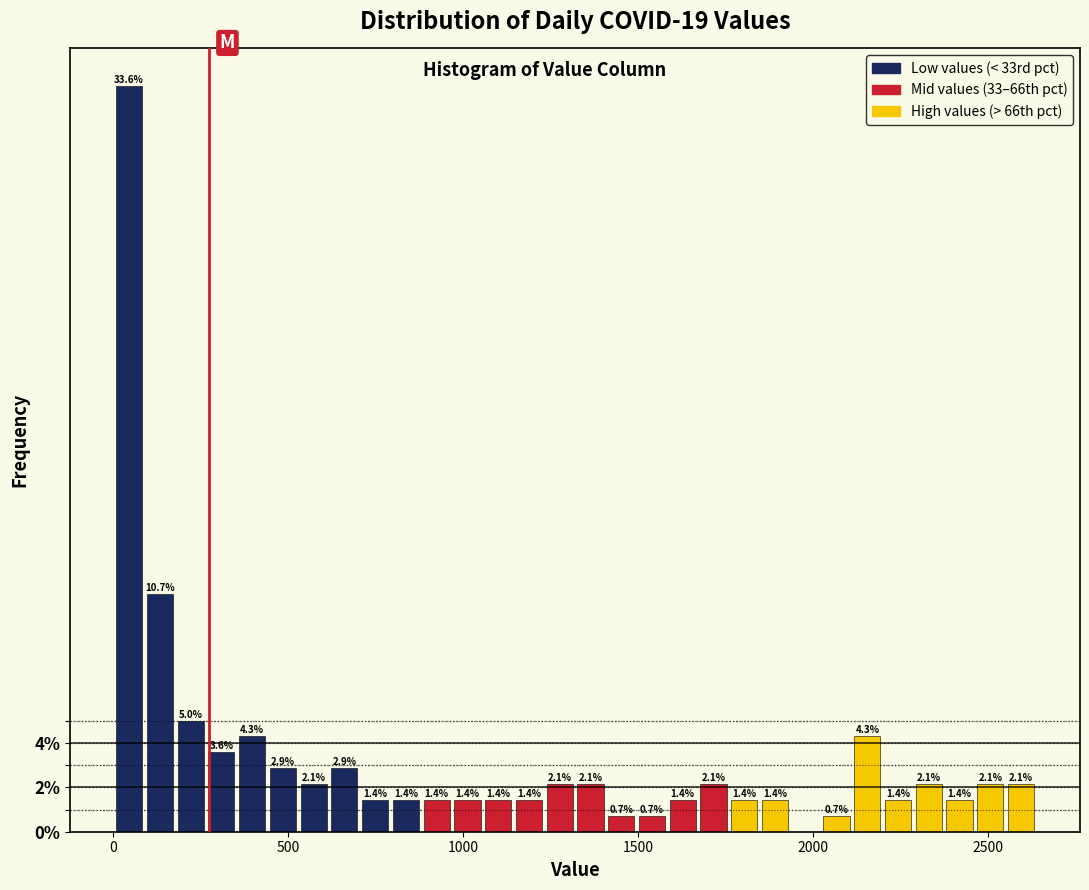

Around what value on the x-axis is the tallest bar? Give the approximate position of its centre, as read against the axis.

50